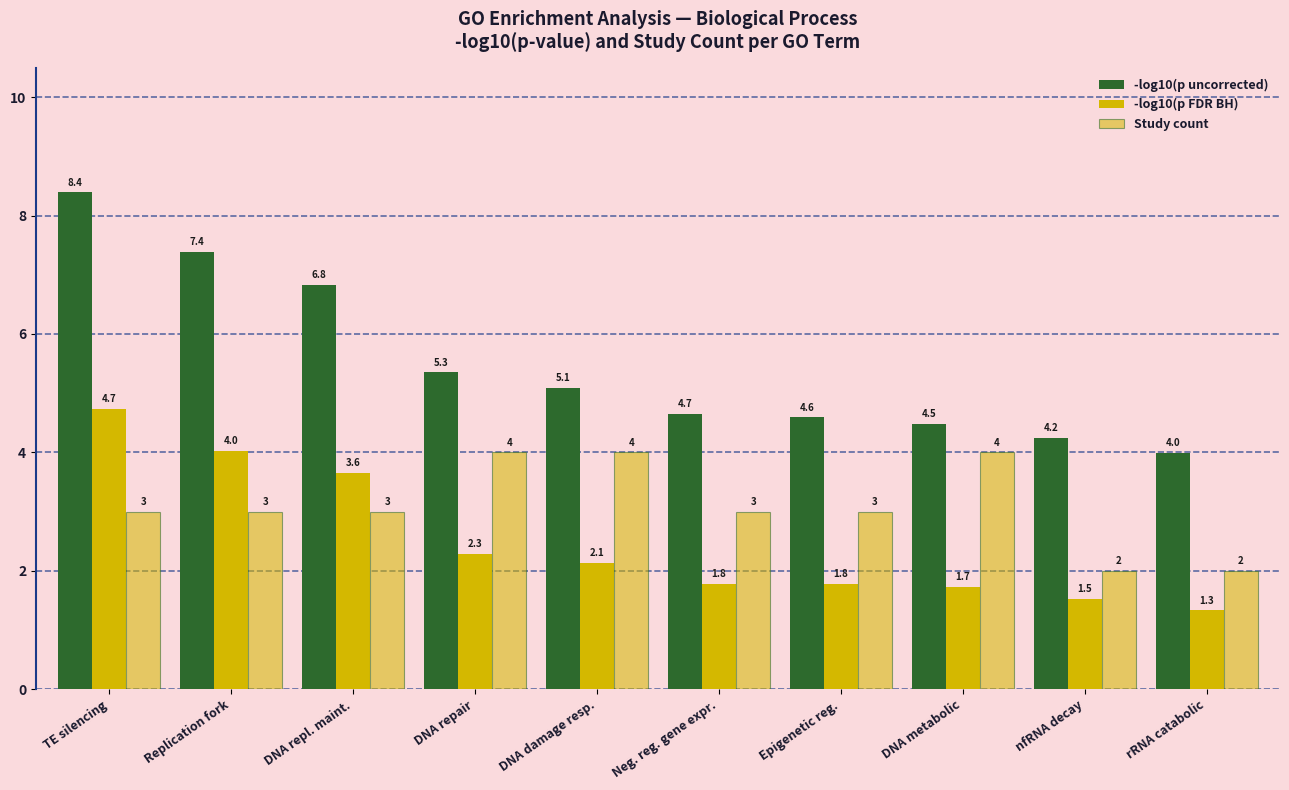

How many bars are there in each group?

3